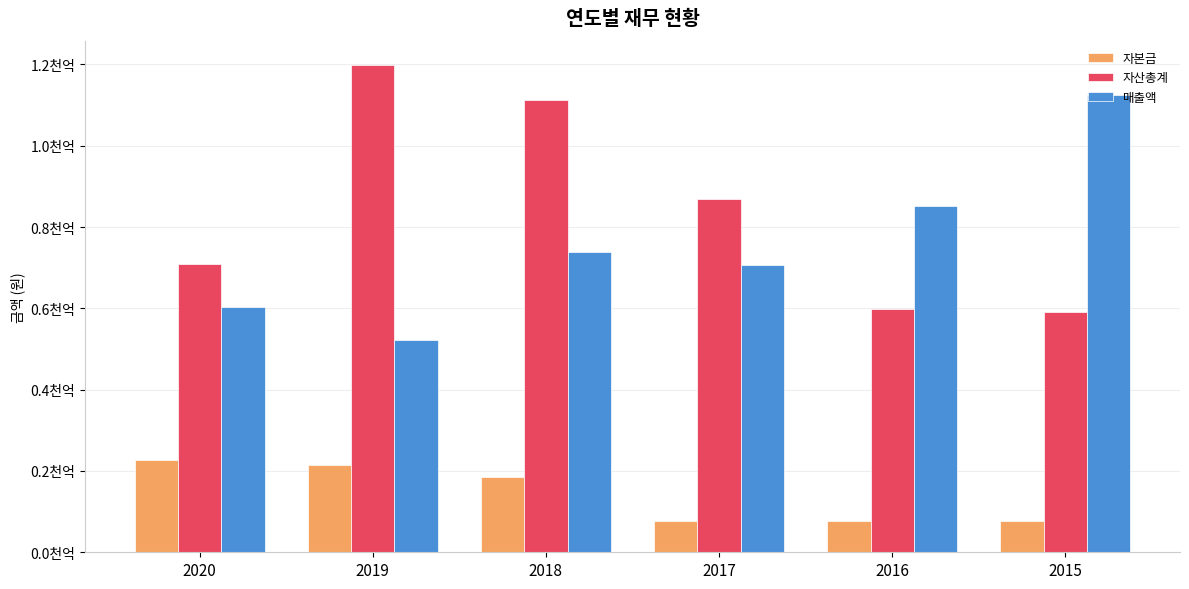

Rank the series at 2018 from highest to lowest value.

자산총계, 매출액, 자본금